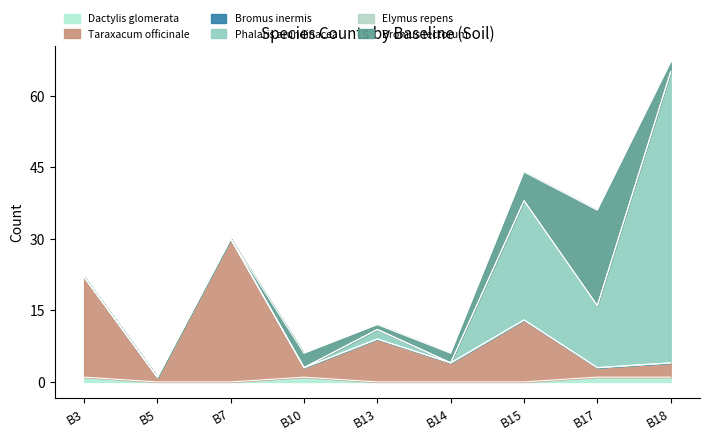

What is the spread (max minus min) of values at B10?

3